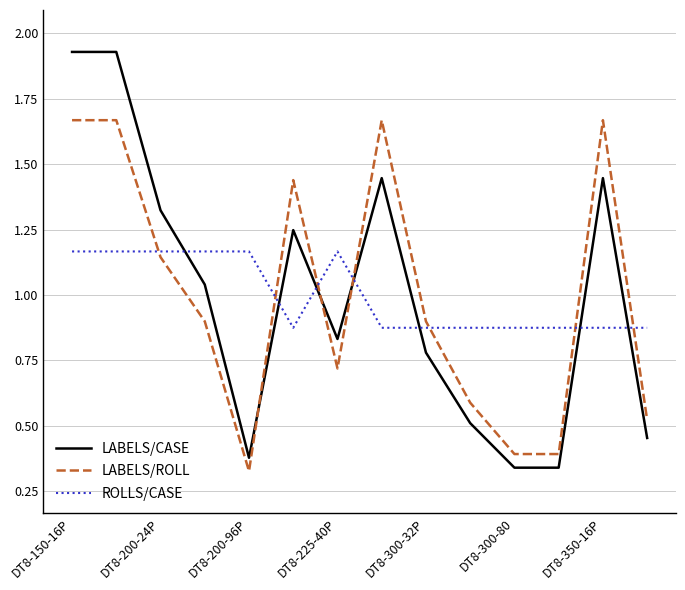

Which series has the widest spread of values?

LABELS/CASE